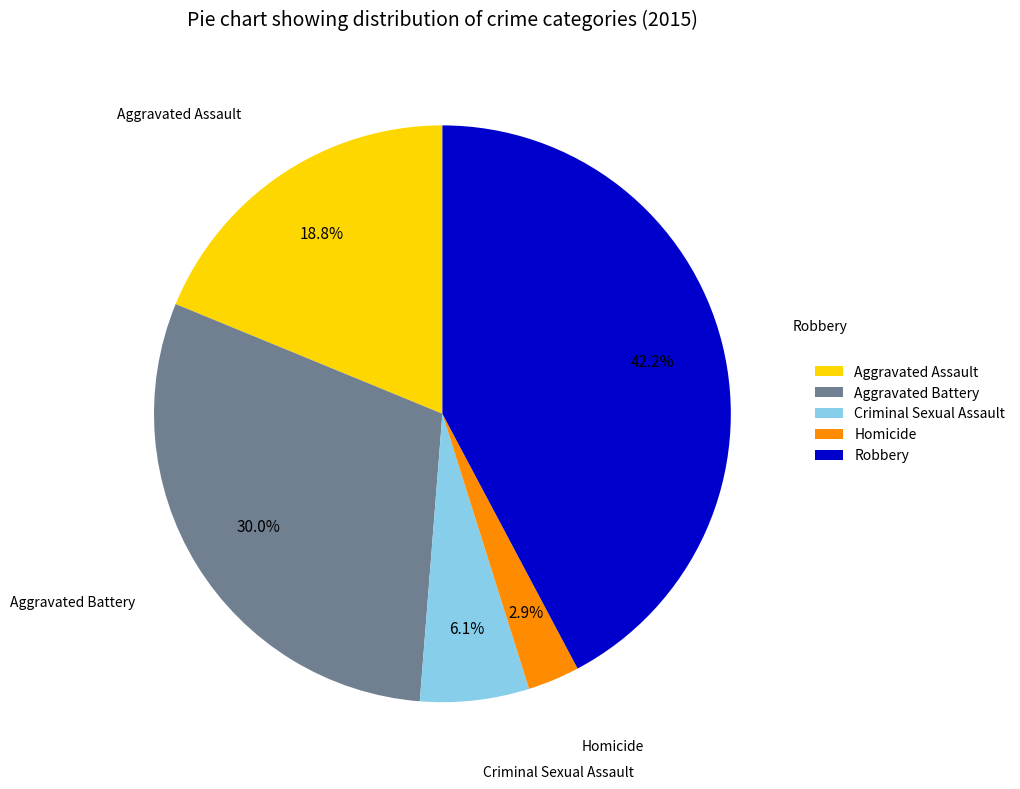

The Homicide slice represents 3% of the pie. True or false?

True